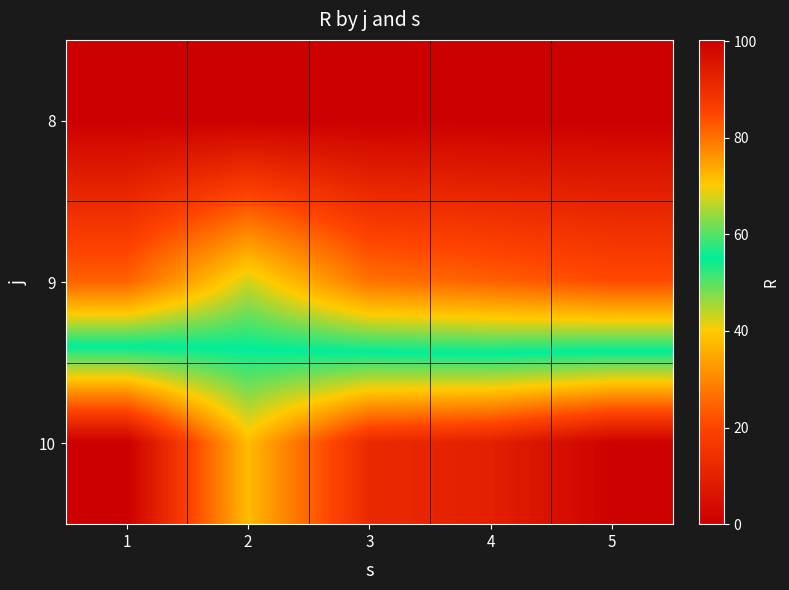

Reading right to left, what are all the values shown in this chart?

8: 5=0.0	4=0.0	3=0.0	2=0.0	1=0.0
9: 5=21.0	4=24.3	3=27.0	2=42.9	1=24.5
10: 5=99.7	4=93.0	3=90.9	2=72.0	1=100.3